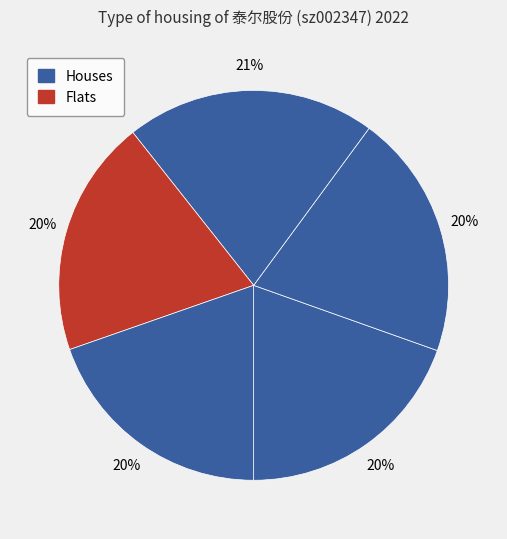

Is there a majority slice in this chart?

No